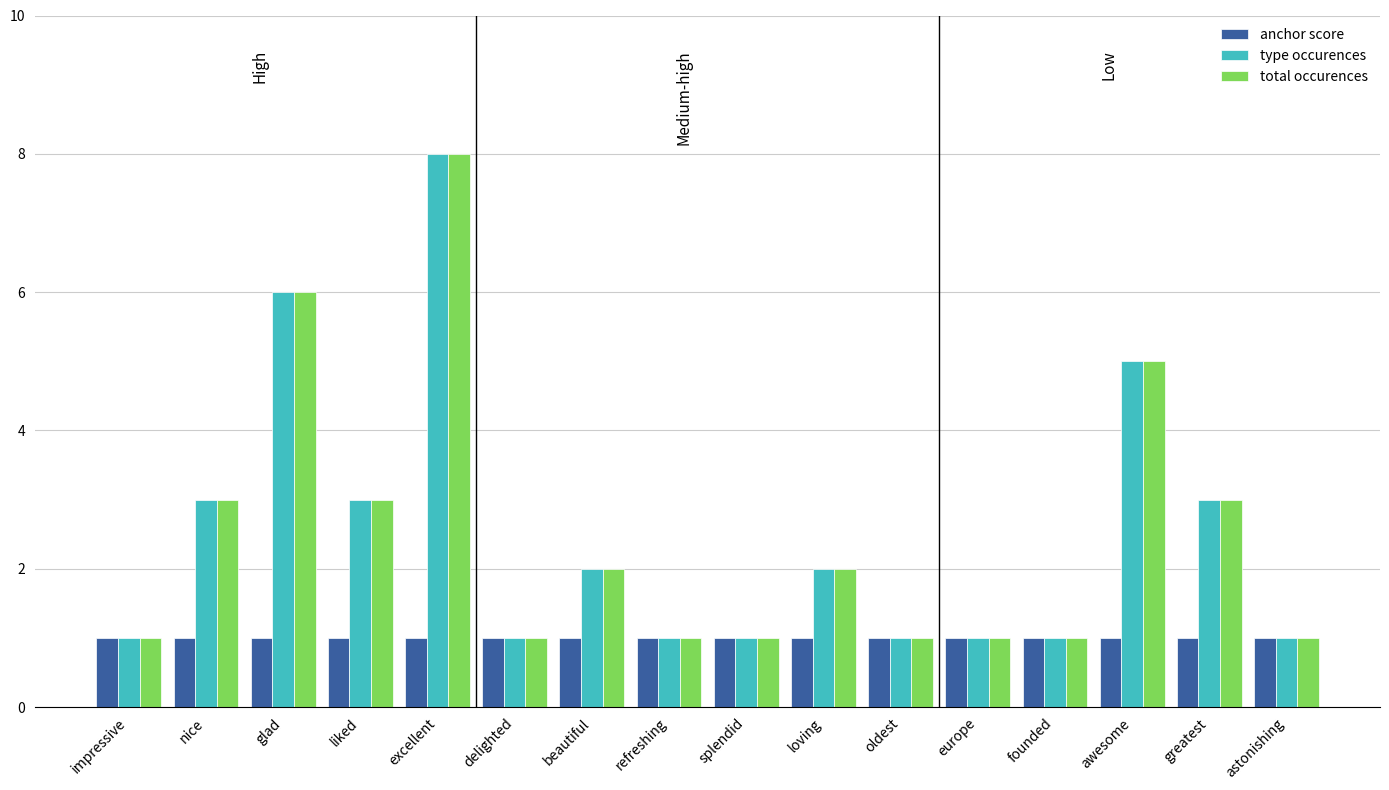

What is the minimum value shown in the chart?

1